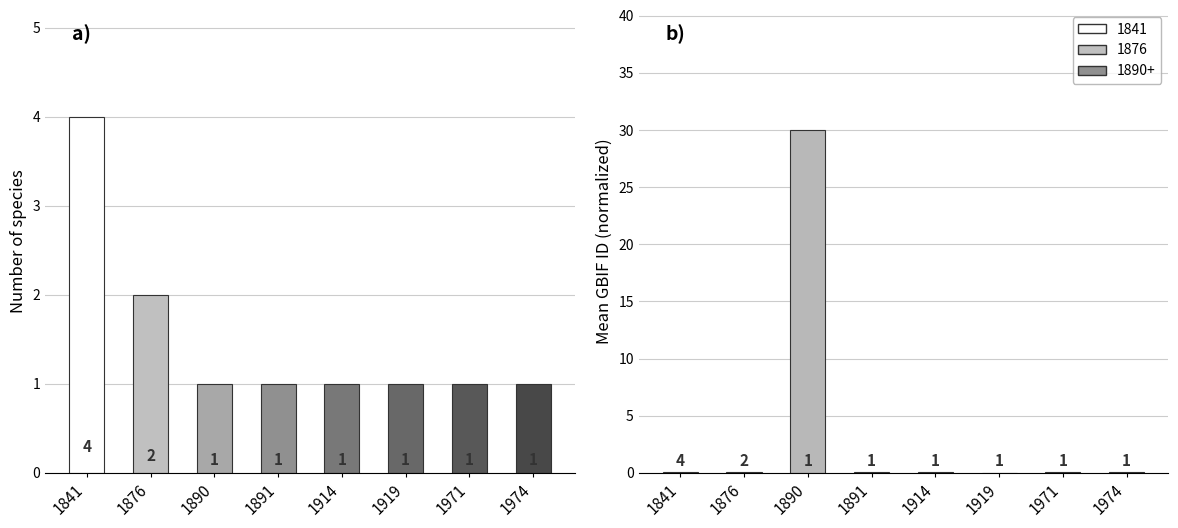

Are the bars grouped side by side (vs. stacked)?

Yes